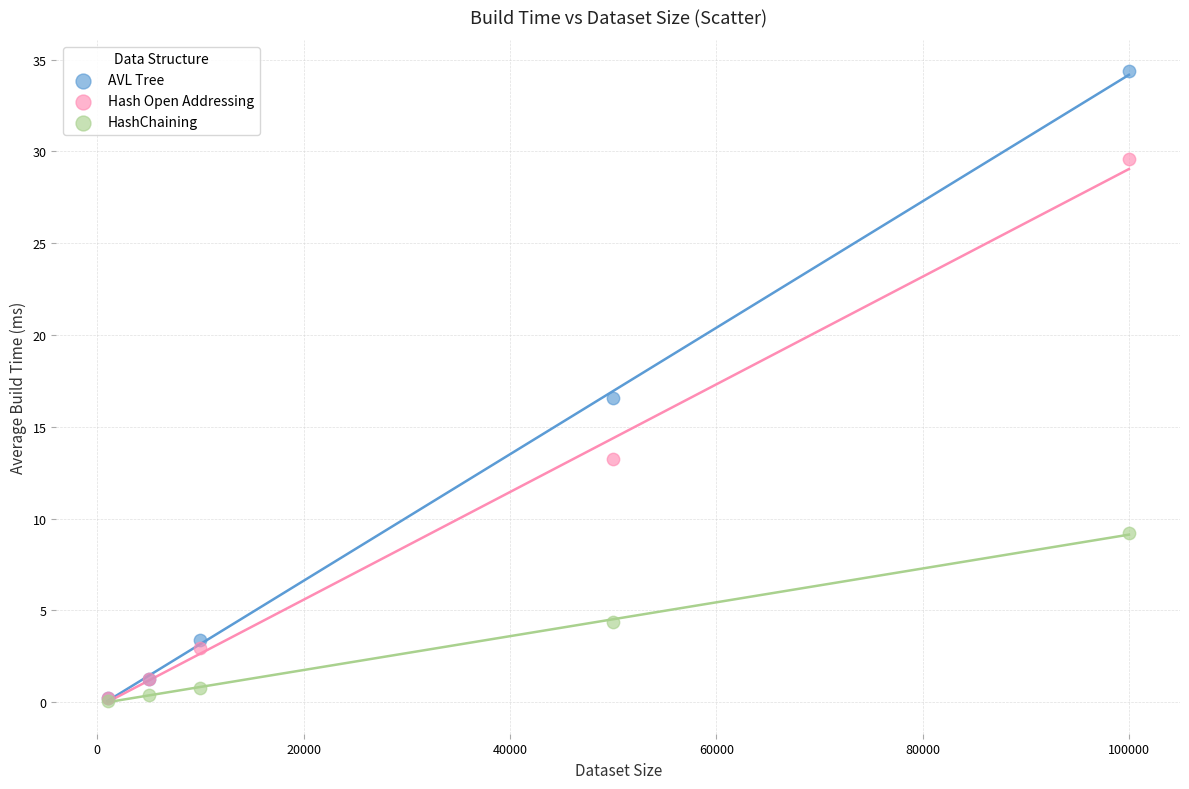

Across all series, what Y value is closest to 17?

16.5